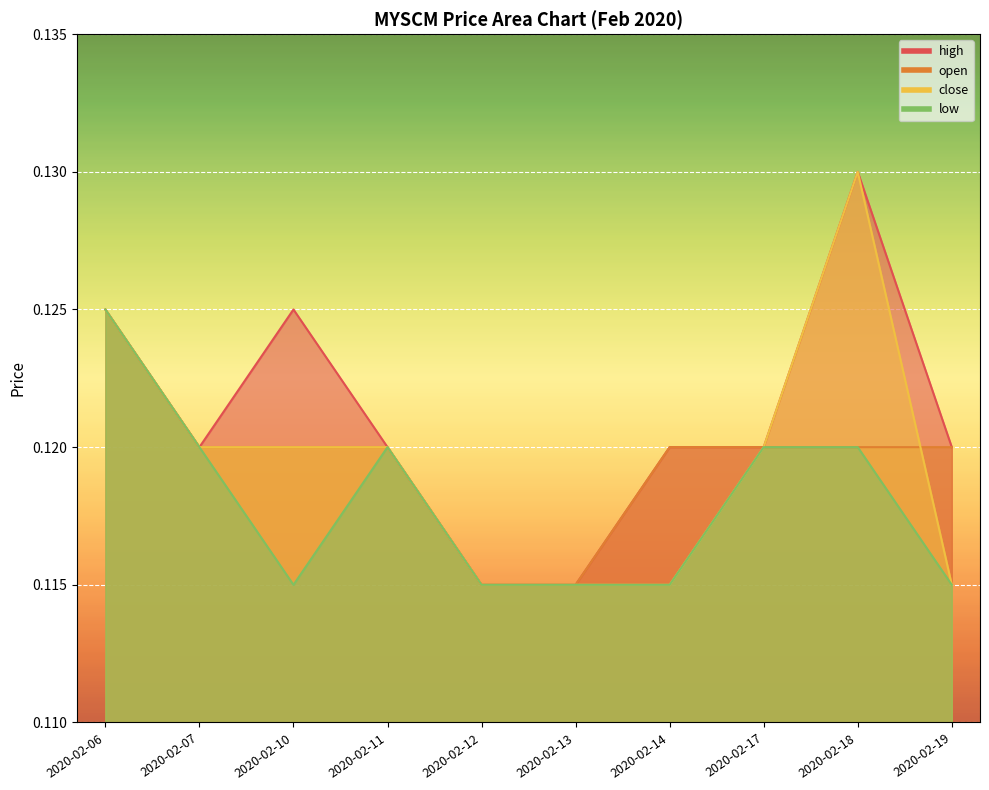

Reading left to right, what are all the values shown in this chart?

open: 2020-02-06=0.1	2020-02-07=0.1	2020-02-10=0.1	2020-02-11=0.1	2020-02-12=0.1	2020-02-13=0.1	2020-02-14=0.1	2020-02-17=0.1	2020-02-18=0.1	2020-02-19=0.1
high: 2020-02-06=0.1	2020-02-07=0.1	2020-02-10=0.1	2020-02-11=0.1	2020-02-12=0.1	2020-02-13=0.1	2020-02-14=0.1	2020-02-17=0.1	2020-02-18=0.1	2020-02-19=0.1
low: 2020-02-06=0.1	2020-02-07=0.1	2020-02-10=0.1	2020-02-11=0.1	2020-02-12=0.1	2020-02-13=0.1	2020-02-14=0.1	2020-02-17=0.1	2020-02-18=0.1	2020-02-19=0.1
close: 2020-02-06=0.1	2020-02-07=0.1	2020-02-10=0.1	2020-02-11=0.1	2020-02-12=0.1	2020-02-13=0.1	2020-02-14=0.1	2020-02-17=0.1	2020-02-18=0.1	2020-02-19=0.1